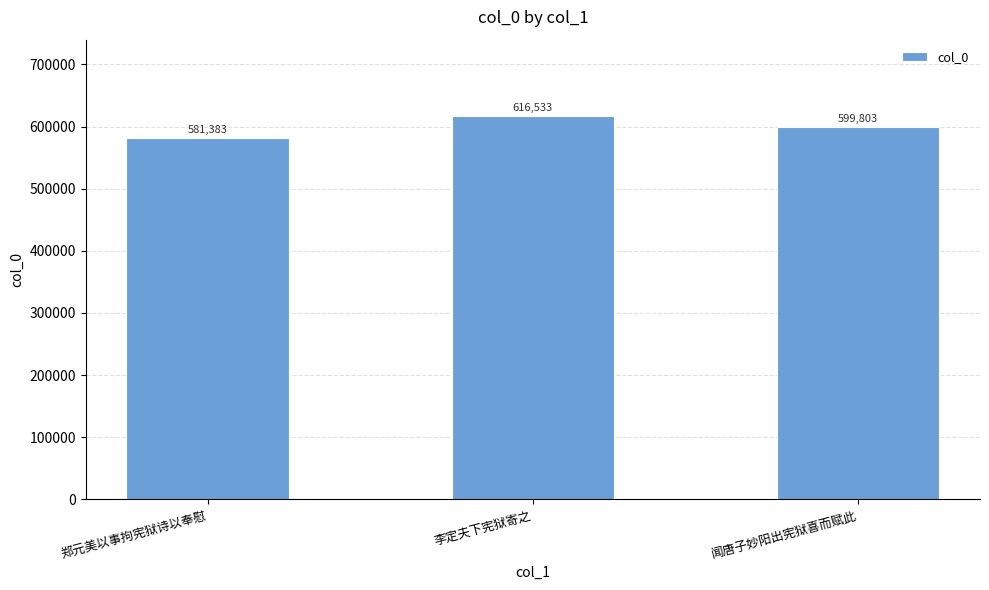

What is the smallest value displayed?

581383